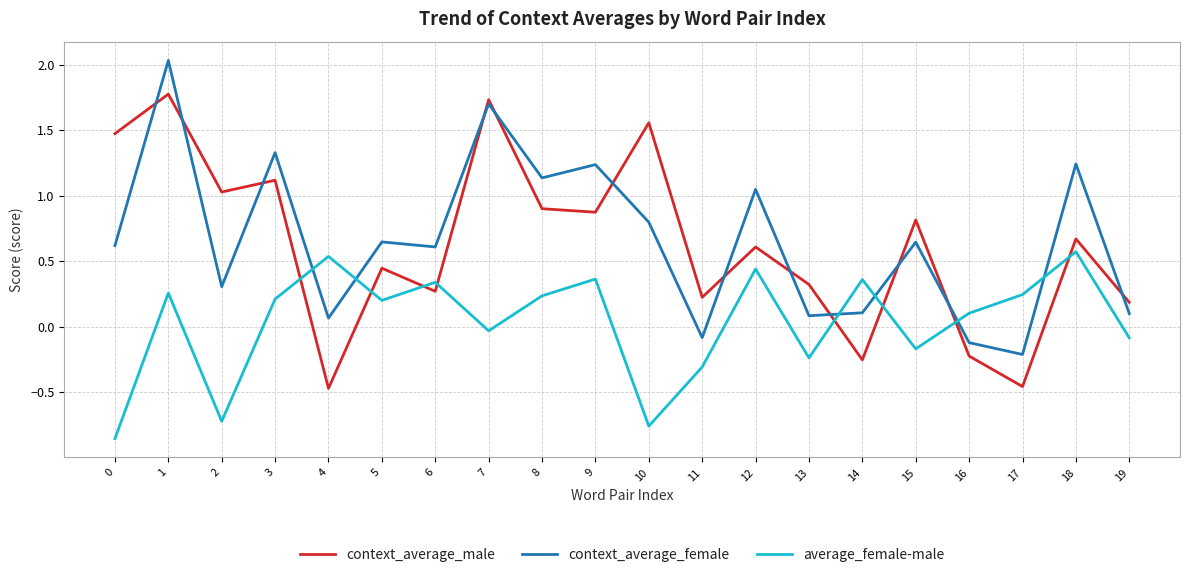

Rank the series at 0 from lowest to highest value.

average_female-male, context_average_female, context_average_male